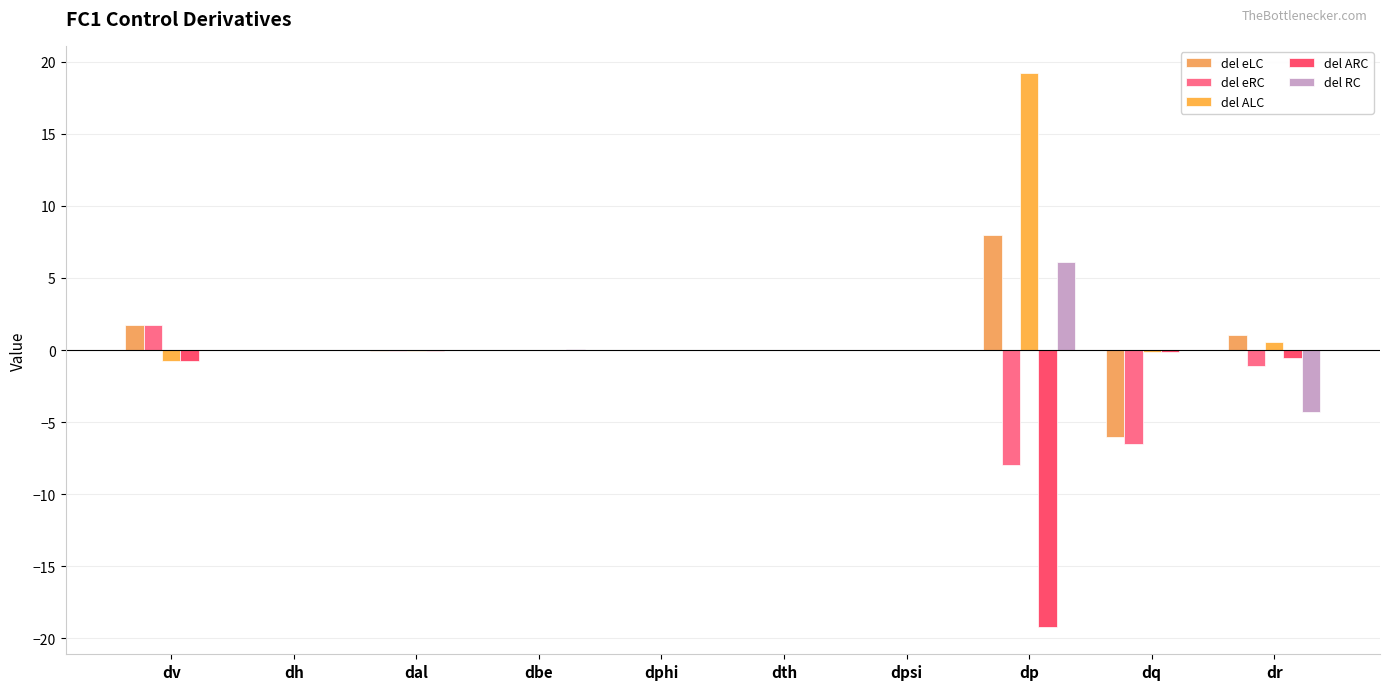

Between dbe and dth, which series saw the biggest shift?

del RC